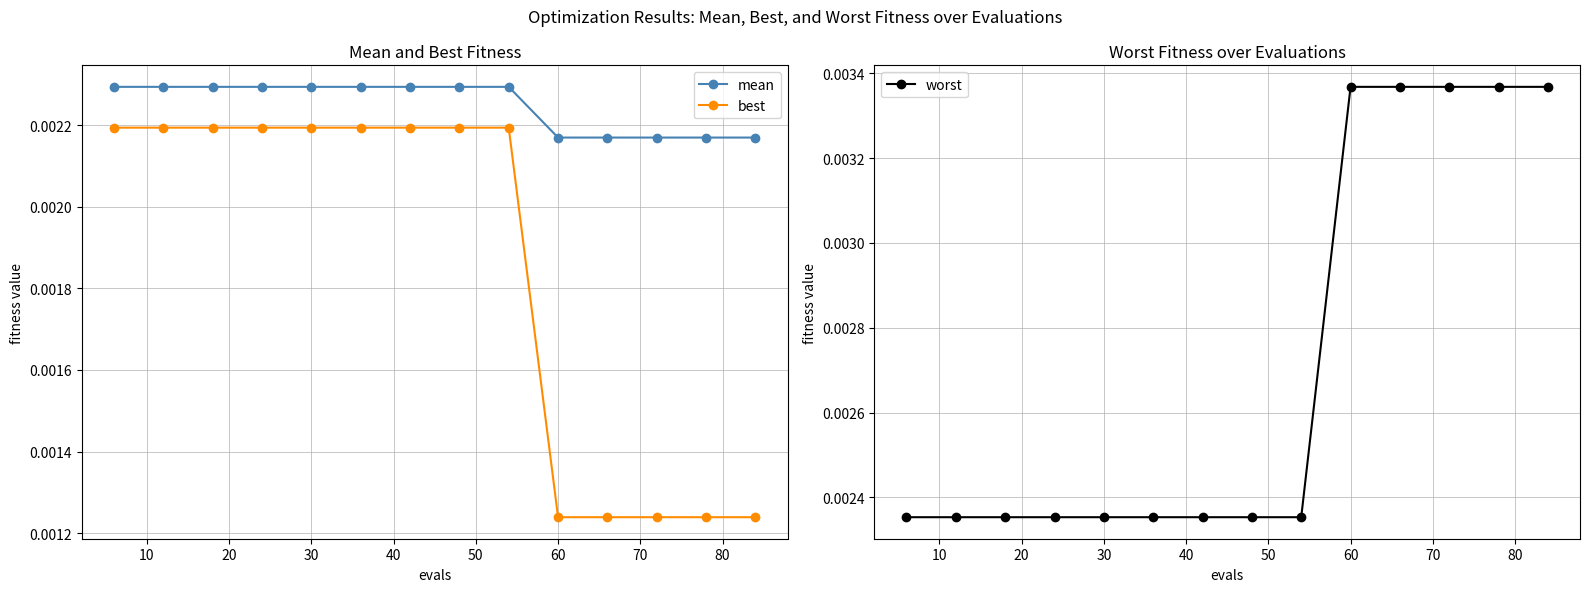

Which series changed the most between 30 and 12?

worst